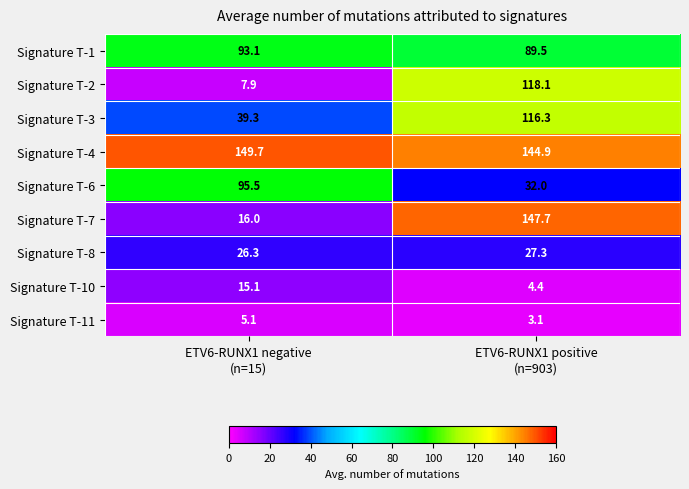

Which series changed the most between ETV6-RUNX1 negative
(n=15) and ETV6-RUNX1 positive
(n=903)?

Signature T-7